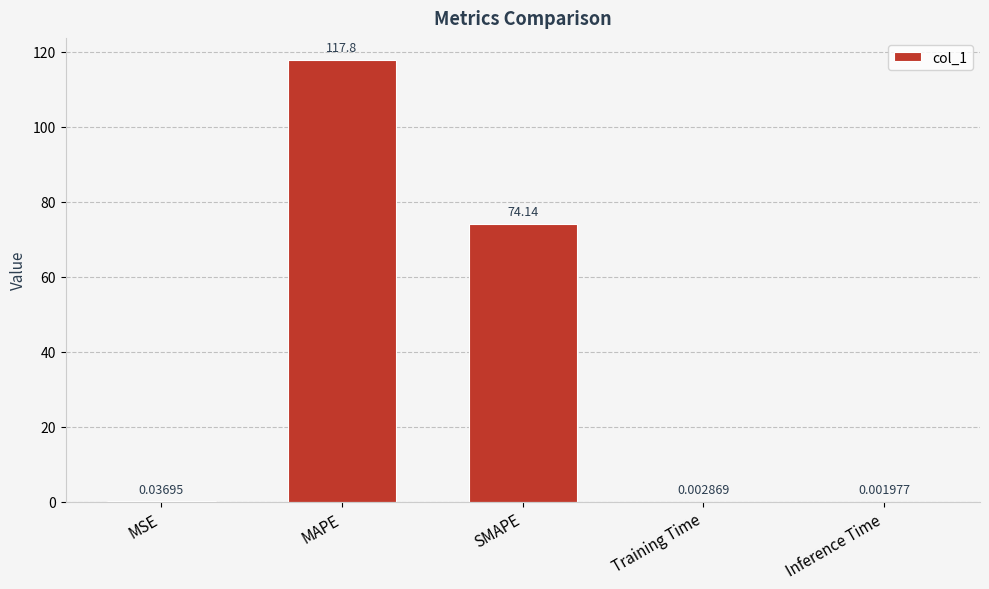

What is the sum of the values at SMAPE and Inference Time?

74.1